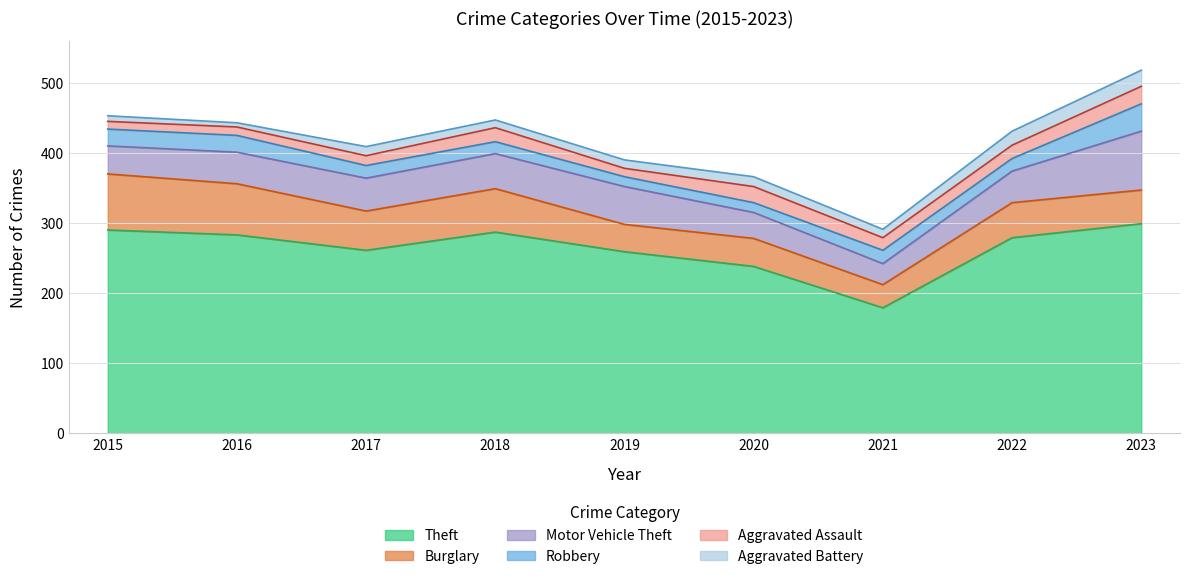

Which has a higher value, 2018 or 2016?

2018